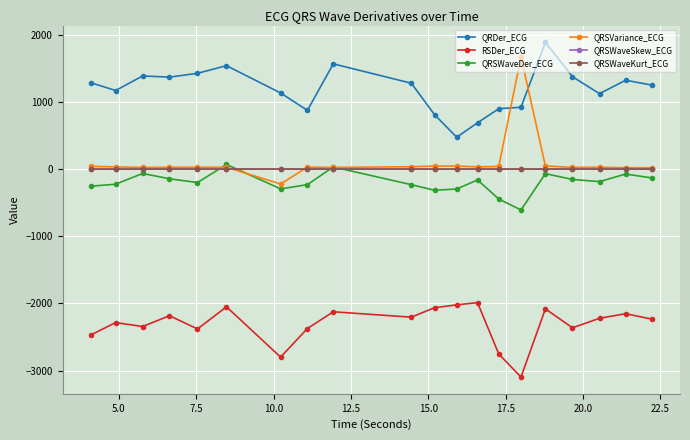

True or false: QRSVariance_ECG has more than 2 points higher than both neighbors.

True